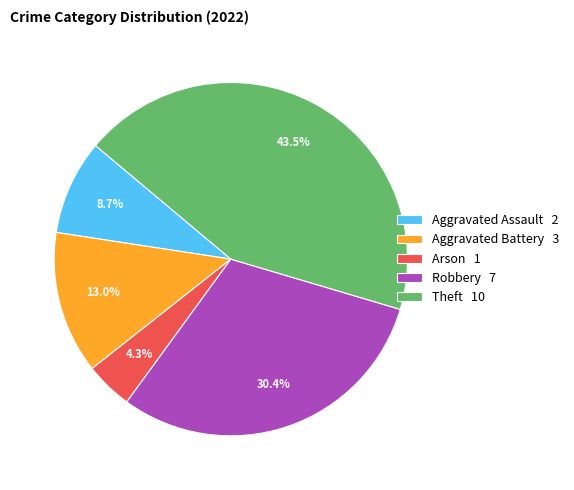

What percentage is the Aggravated Battery slice, to the nearest percent?

13%